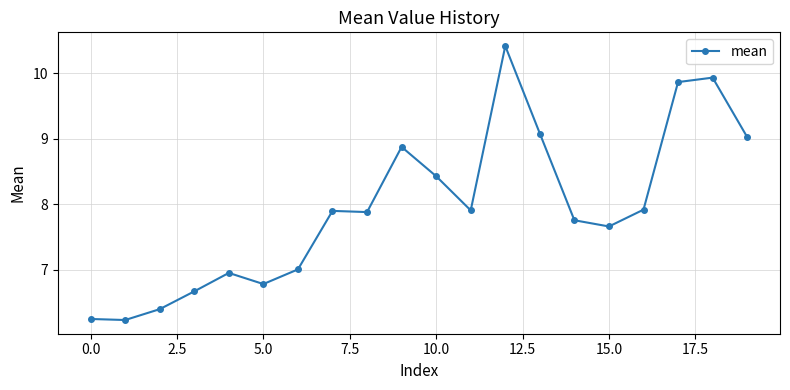

What is the sum of all values?

158.9